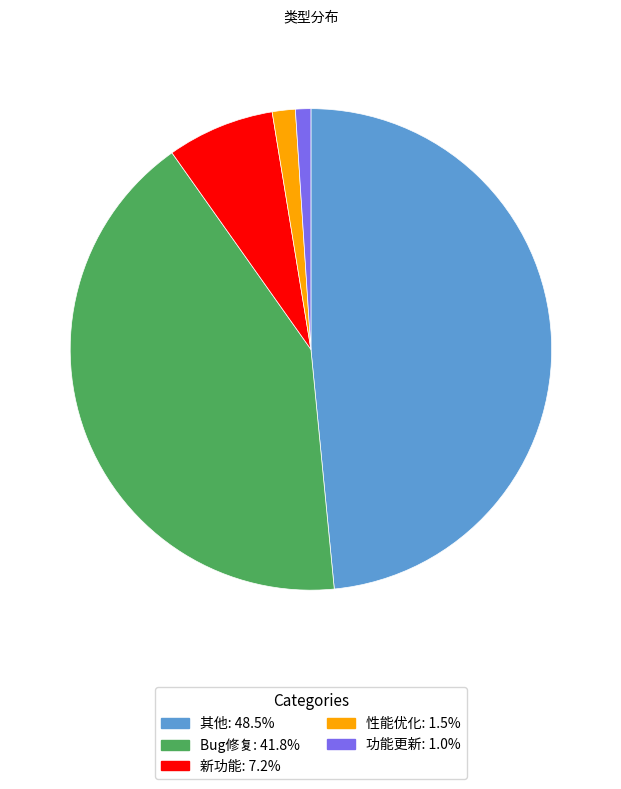

What is the smallest slice in the pie chart?

功能更新